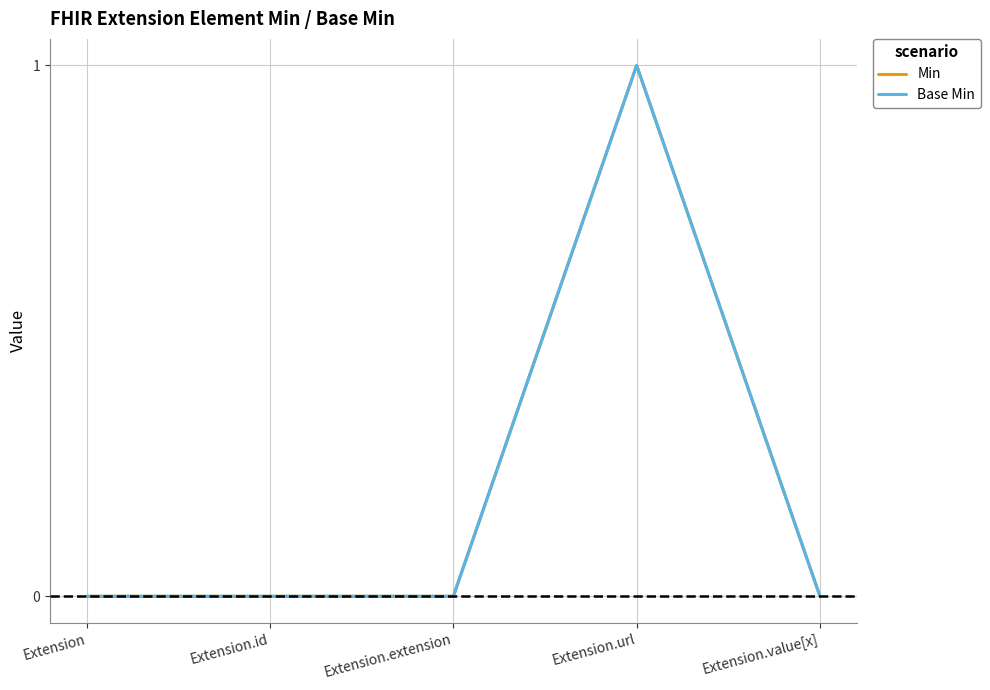

True or false: Min and Base Min intersect in this chart.

False